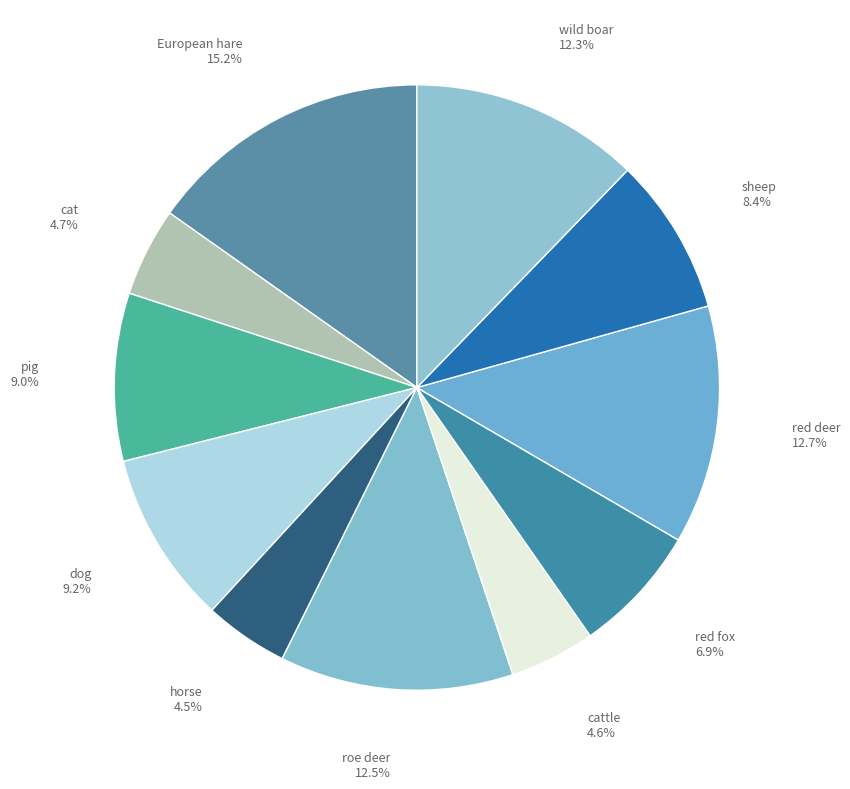

To the nearest percent, what is the combined percentage of cattle and red deer?

17%